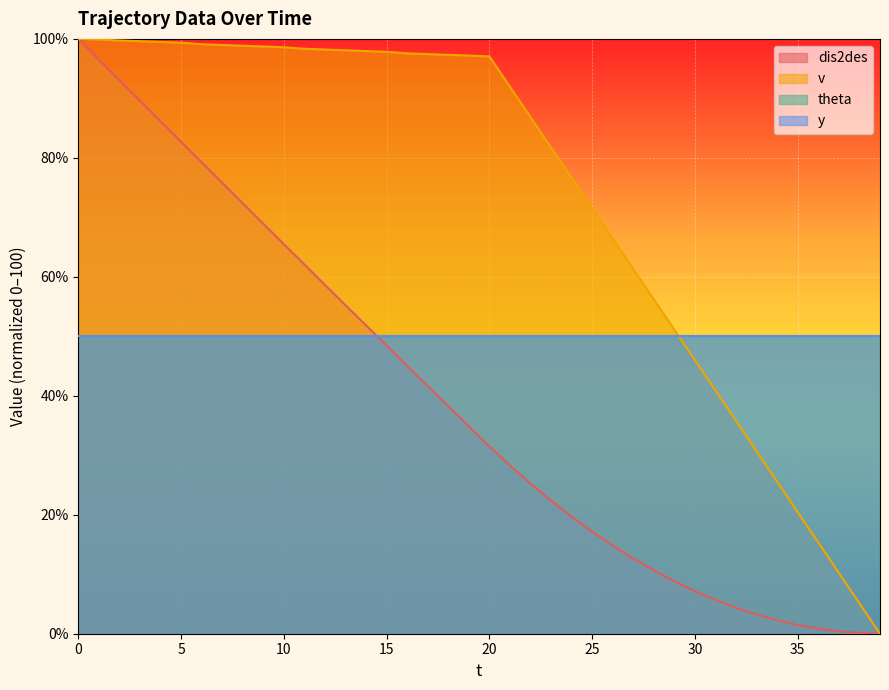

Which category has the lowest value in the dis2des series?

39